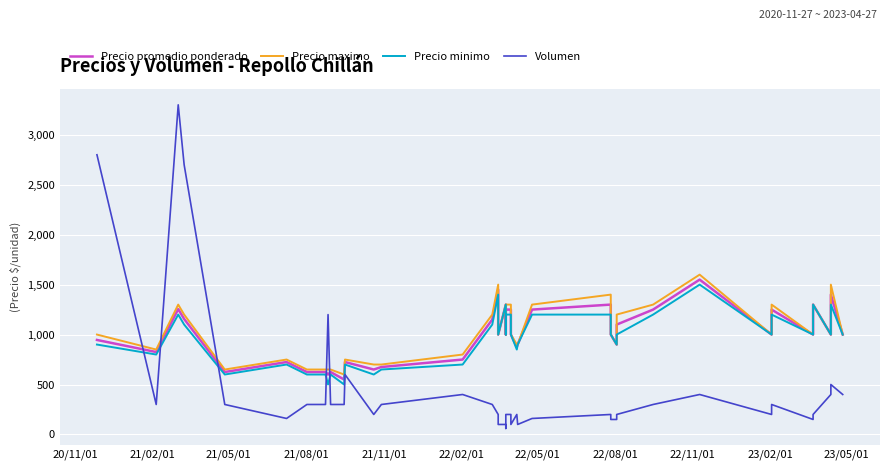

What position from the right is 21/02/01?

39